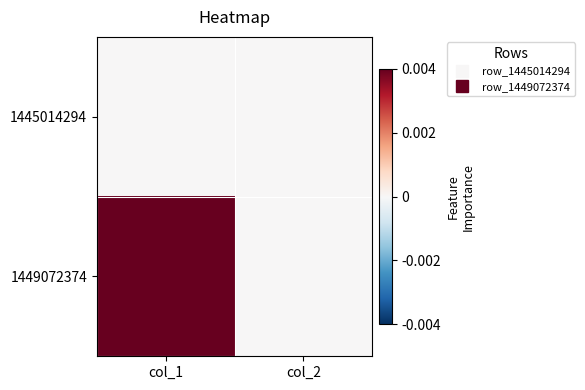

Which series has the widest spread of values?

1449072374